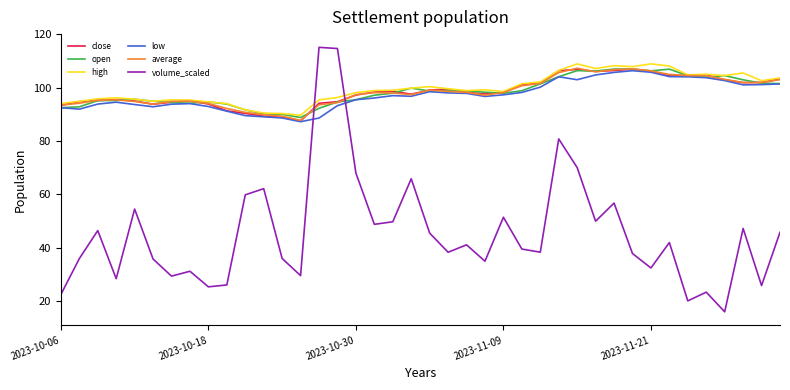

What is the maximum value shown in the chart?

115.1